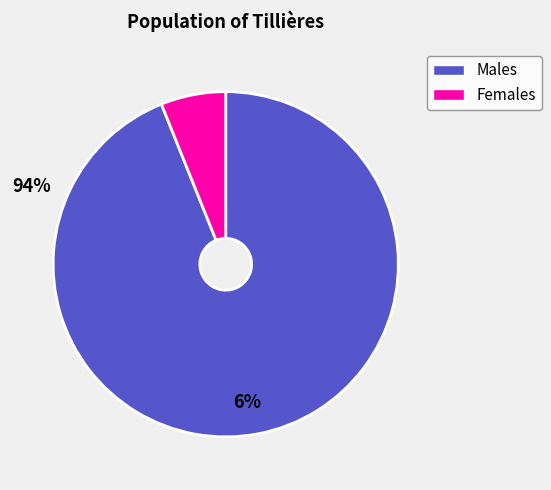

Is there any slice that represents more than half of the pie?

Yes